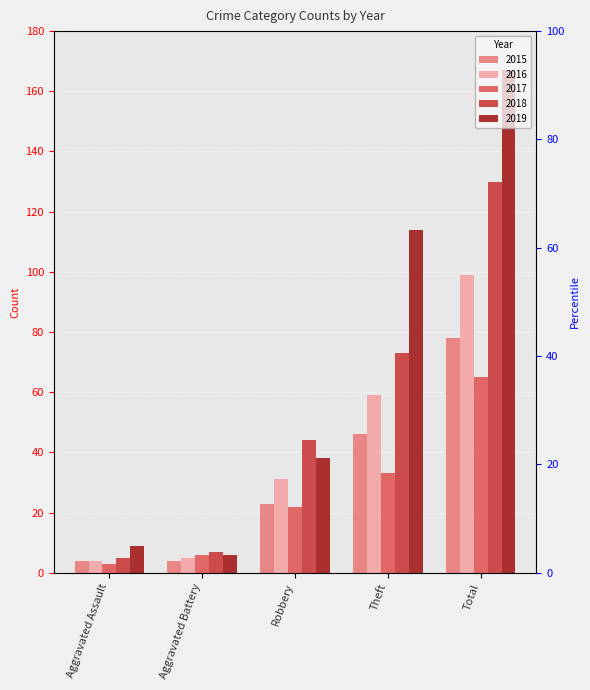

What is the greatest value displayed?

167